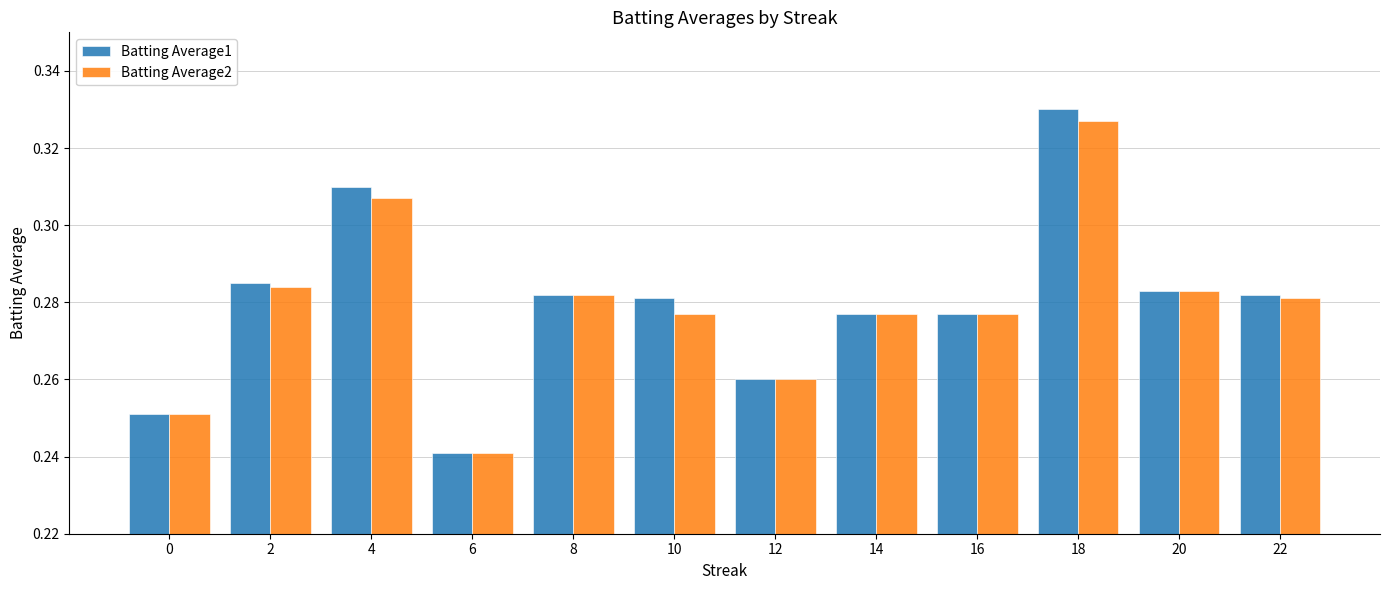

At how many categories does at least one series exceed 0?

12